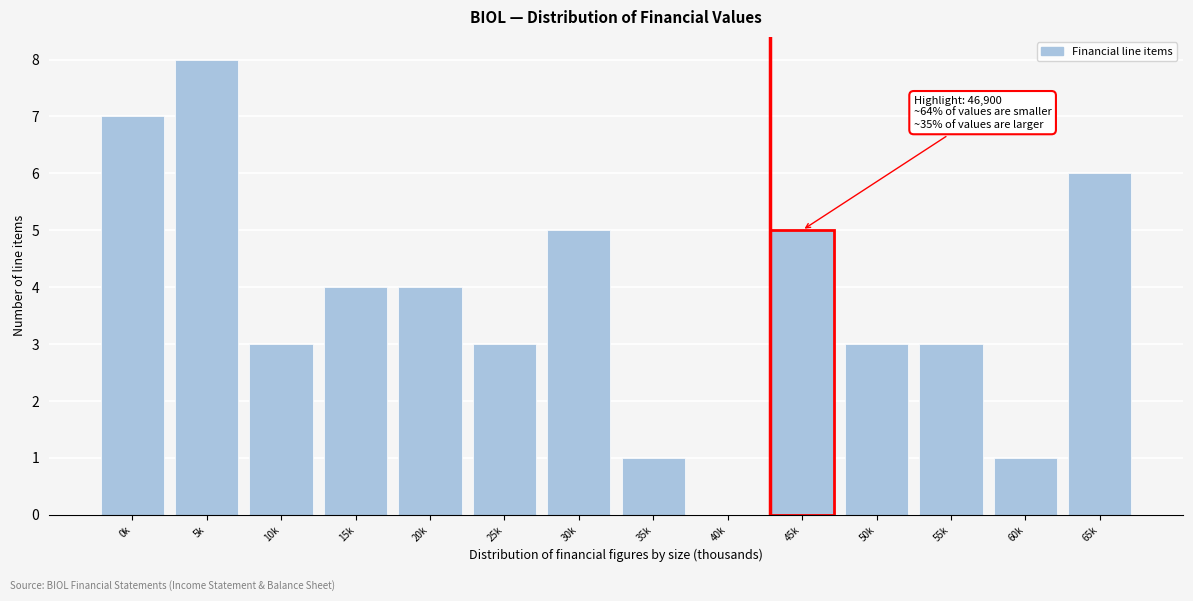

Reading left to right, extract all data points from this chart.

0k=7	5k=8	10k=3	15k=4	20k=4	25k=3	30k=5	35k=1	40k=0	45k=5	50k=3	55k=3	60k=1	65k=6